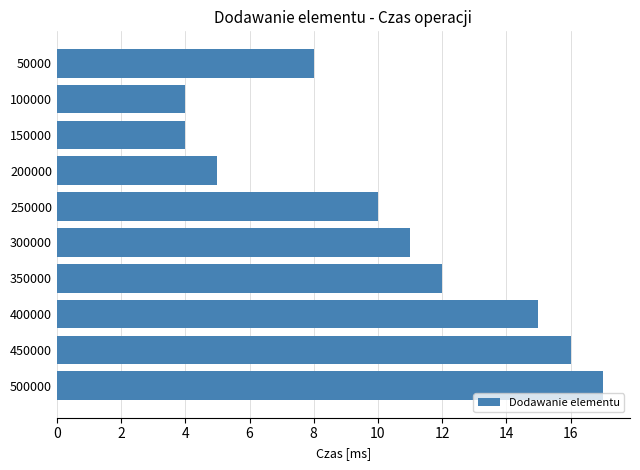

Read the value at 250000.

10